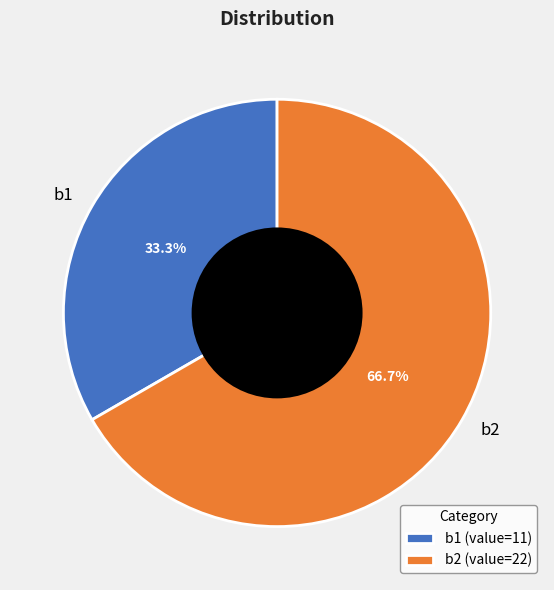

What is the majority slice?

b2